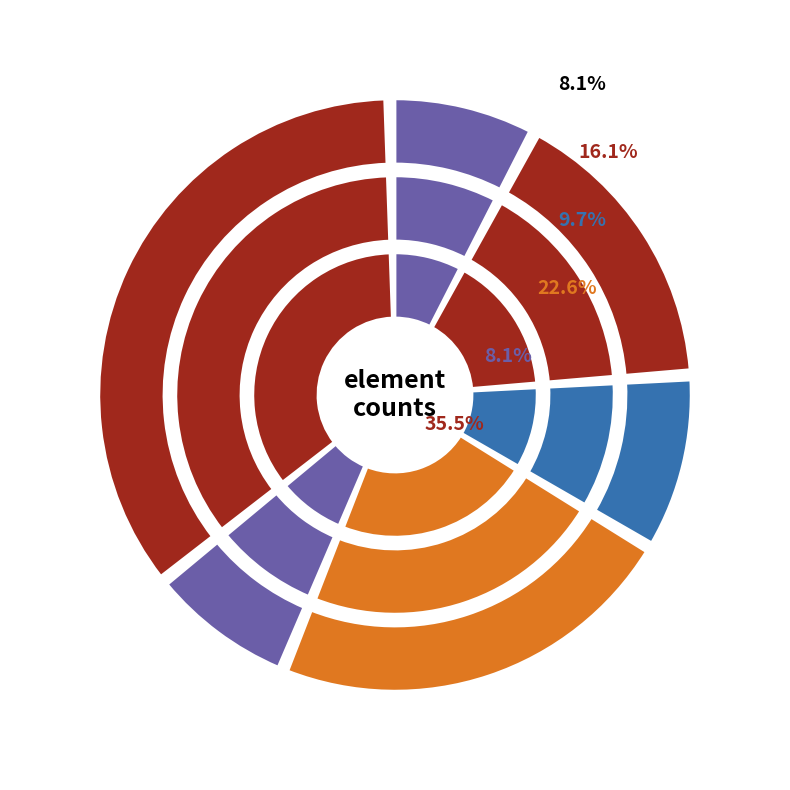

True or false: other accounts for 35% of the total.

True